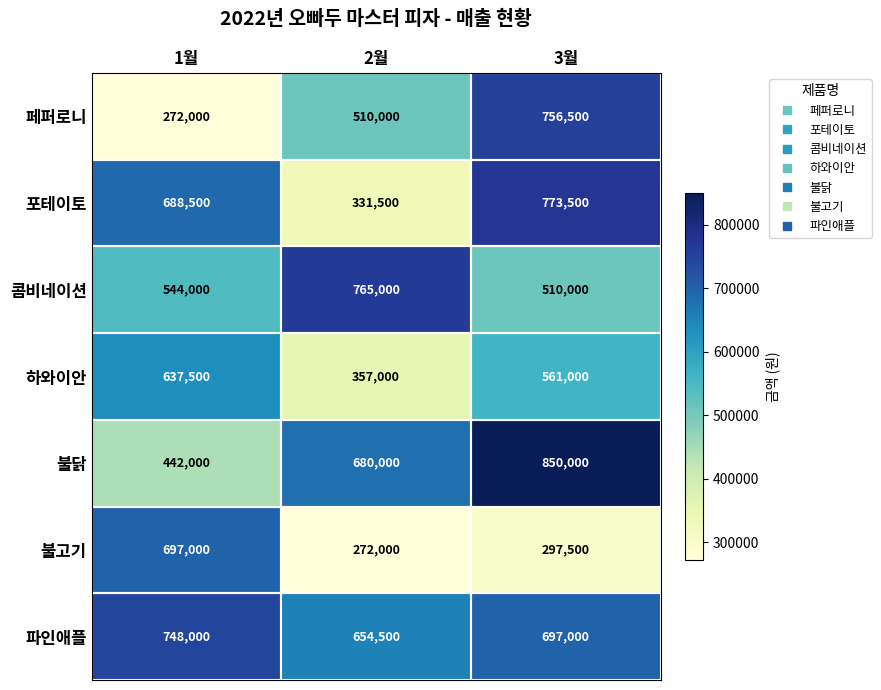

How many data points does each series have?

3